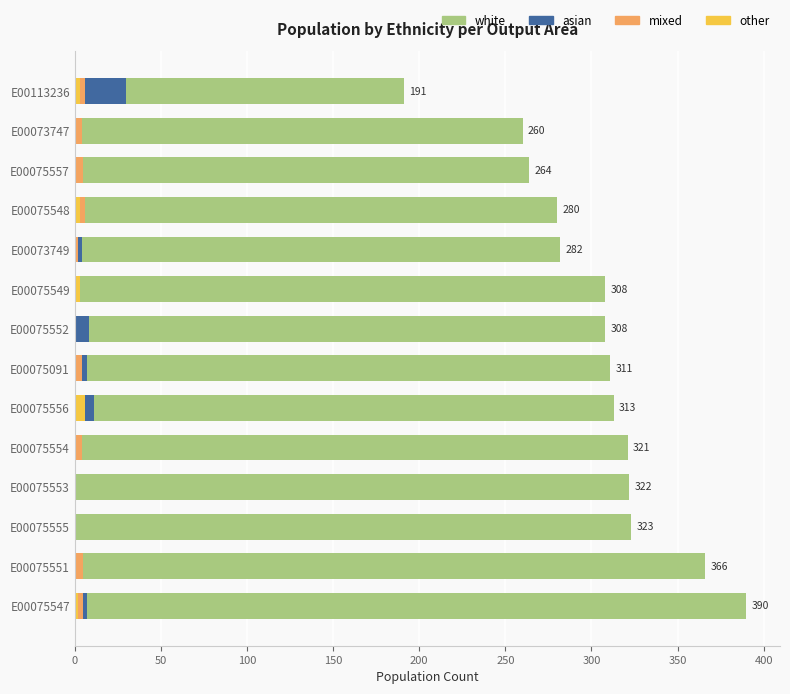

Which series has the largest total across all categories?

white